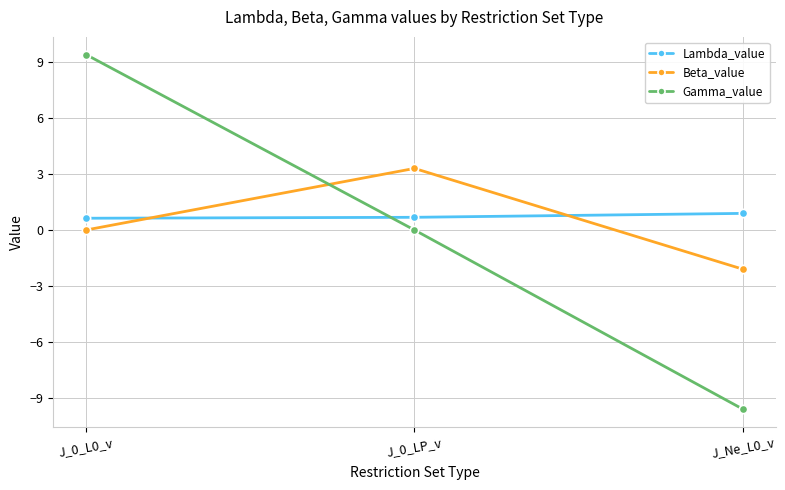

What is the spread (max minus min) of values at J_0_LP_v?

3.3